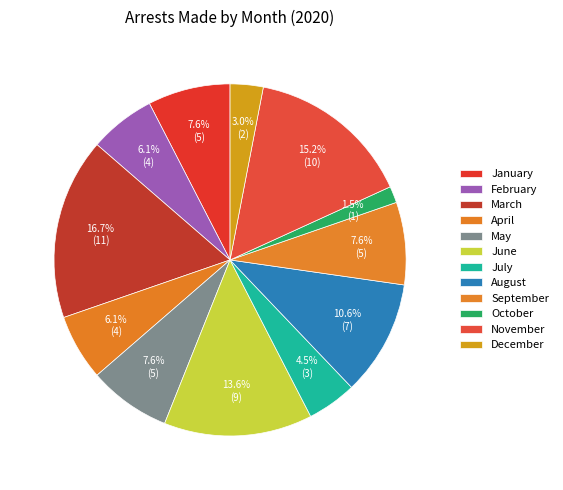

To the nearest percent, what is the difference between the largest and smallest slice percentages?

15%